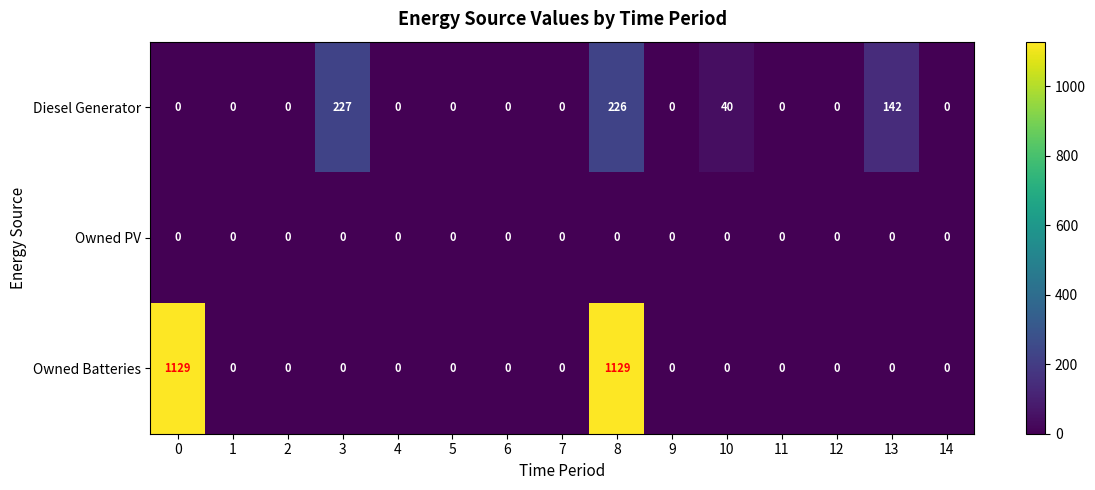

What is the greatest value displayed?

1129